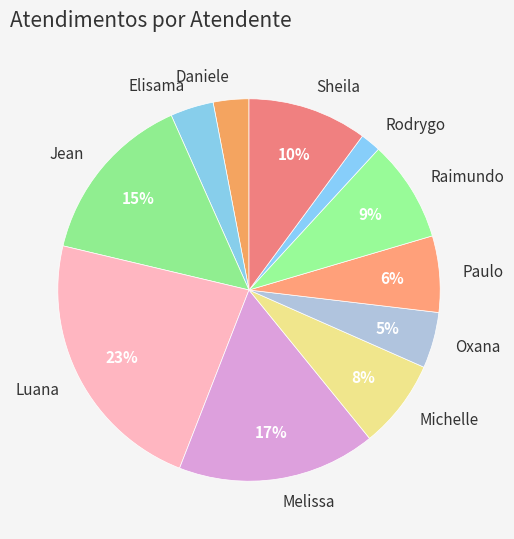

To the nearest percent, what portion does Paulo represent?

6%